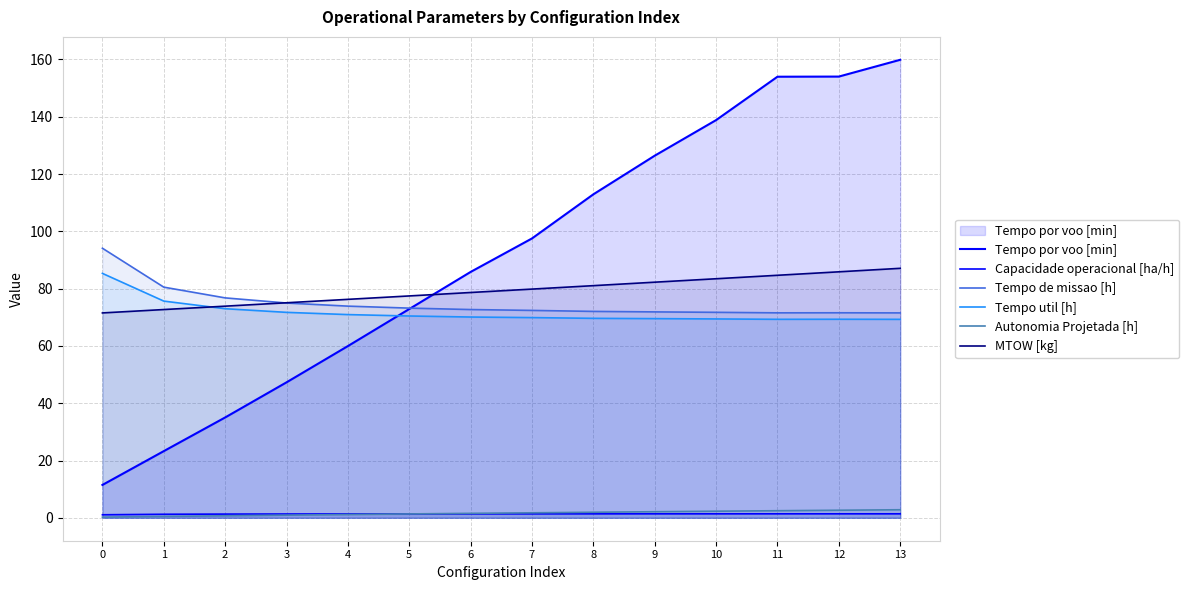

Where is Tempo de missao [h] nearest to the value 82?

1